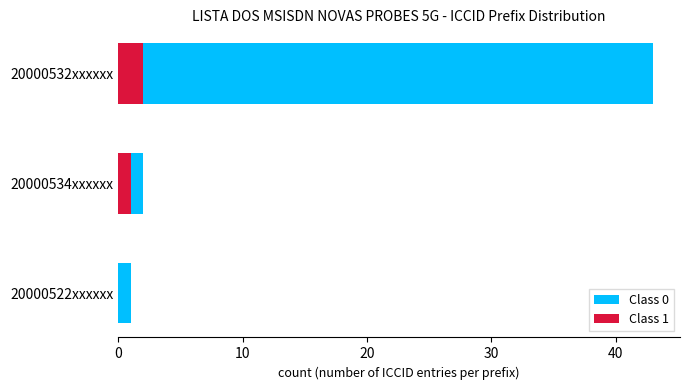

Count the Class 1 values in the range 0 to 2.

3